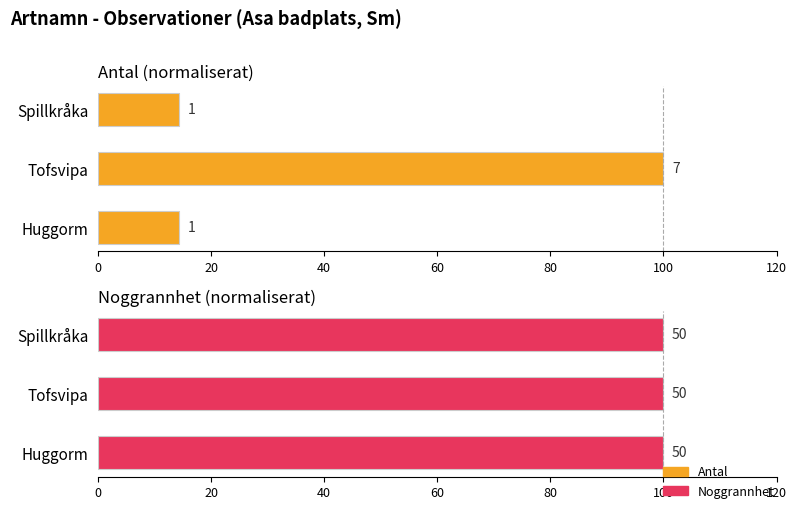

At 20, list the series in order from largest to smallest.

Antal, Noggrannhet